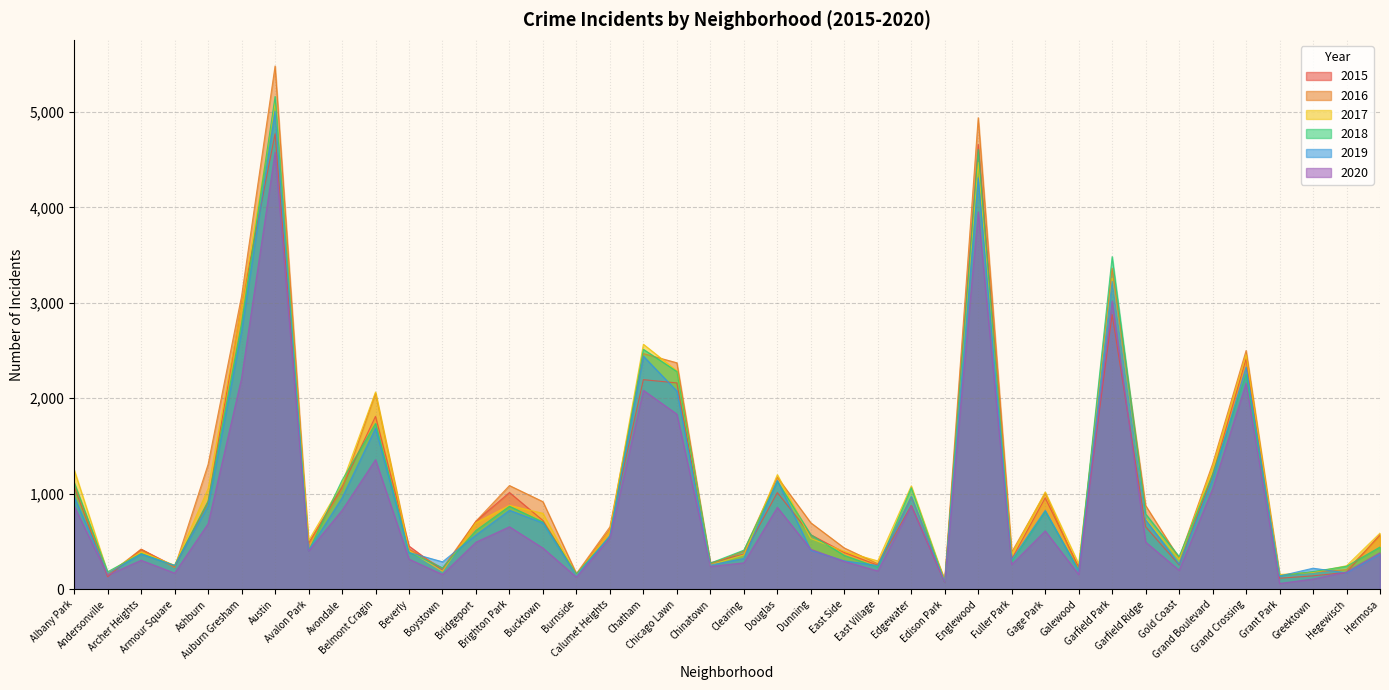

What is the difference between the highest and lowest values at Gage Park?

408